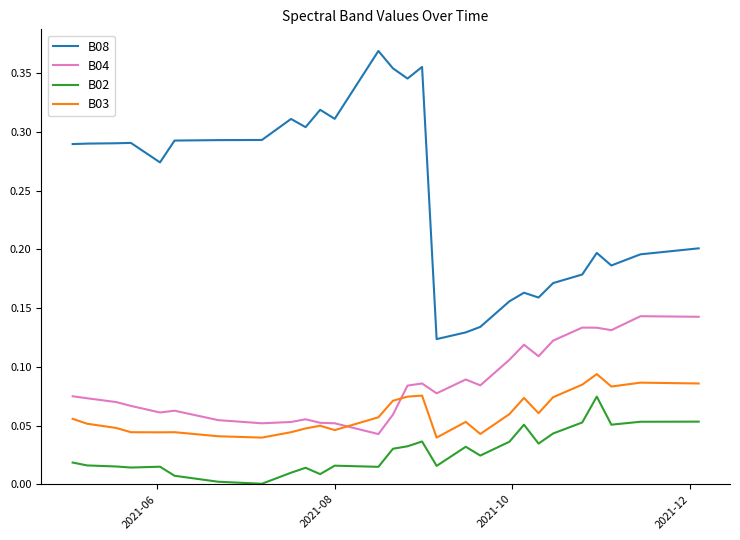

List the series in order of their peak value, lowest first.

B02, B03, B04, B08